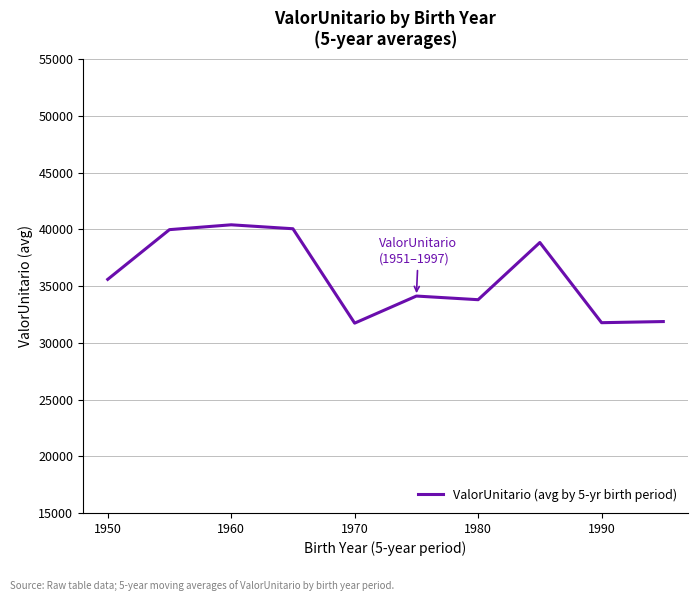

What is the greatest value displayed?

40405.6